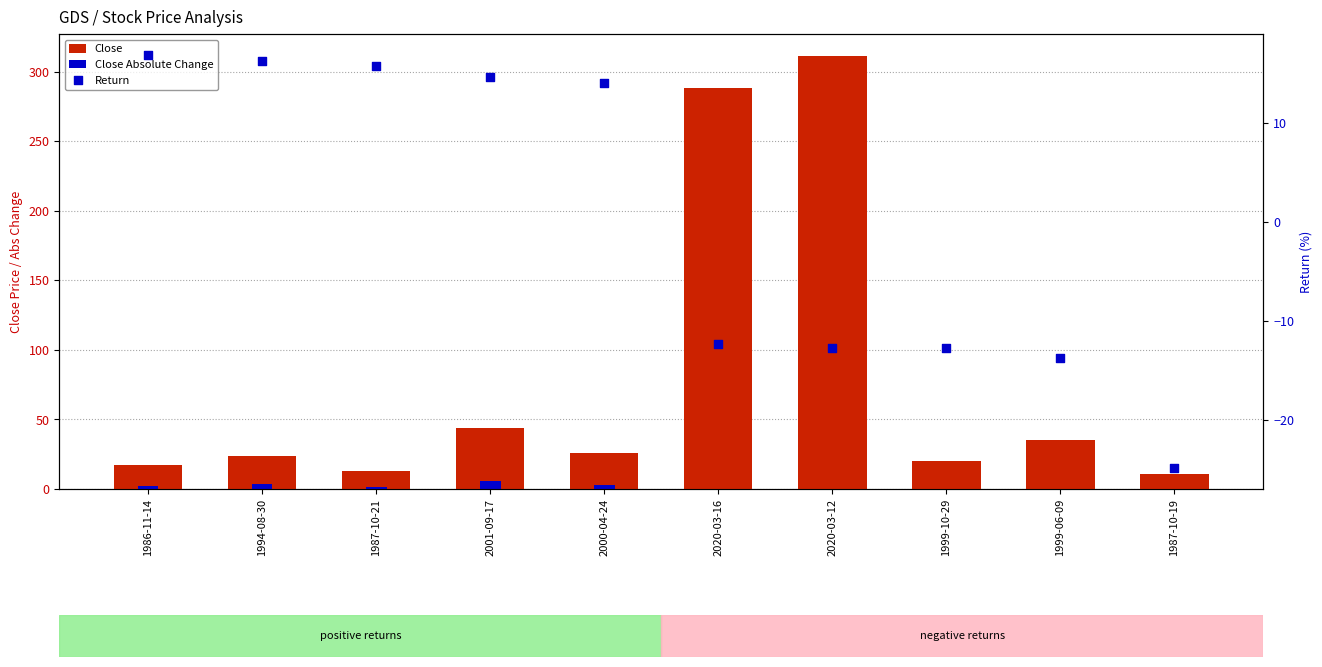

Which series reaches the minimum Y coordinate?

Return